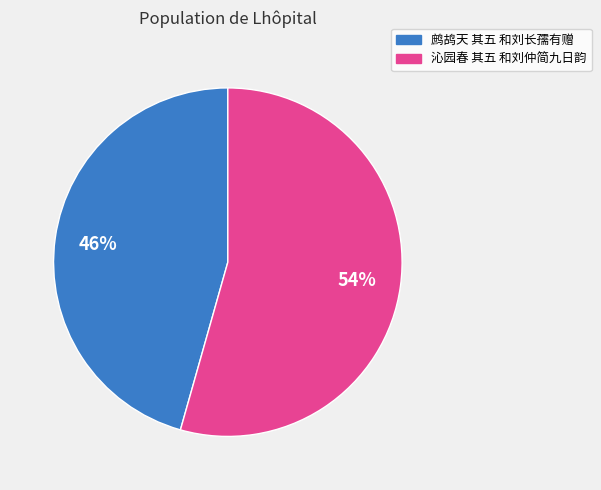

To the nearest percent, what is the average slice percentage?

50%